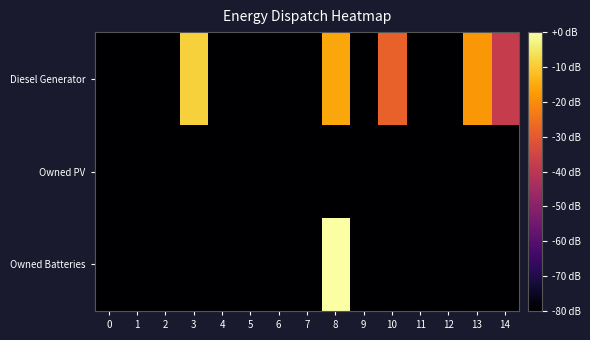

What is the spread (max minus min) of values at 10?

92.9